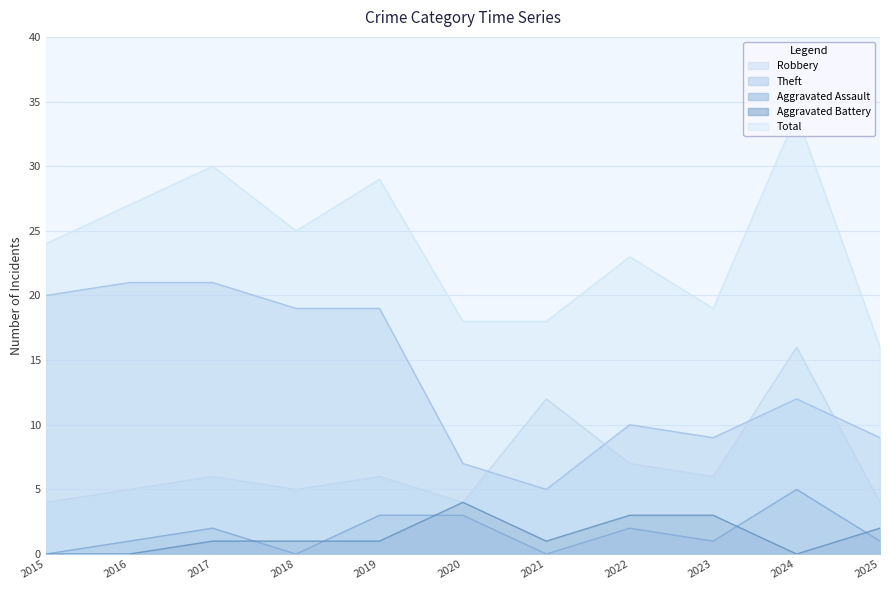

Between 2016 and 2022, which is larger?

2022